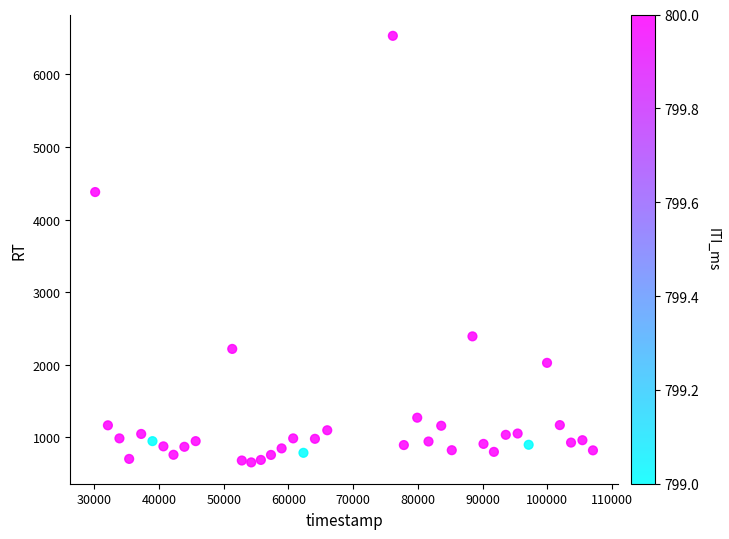

What is the range of X values (max minus min)?

76893